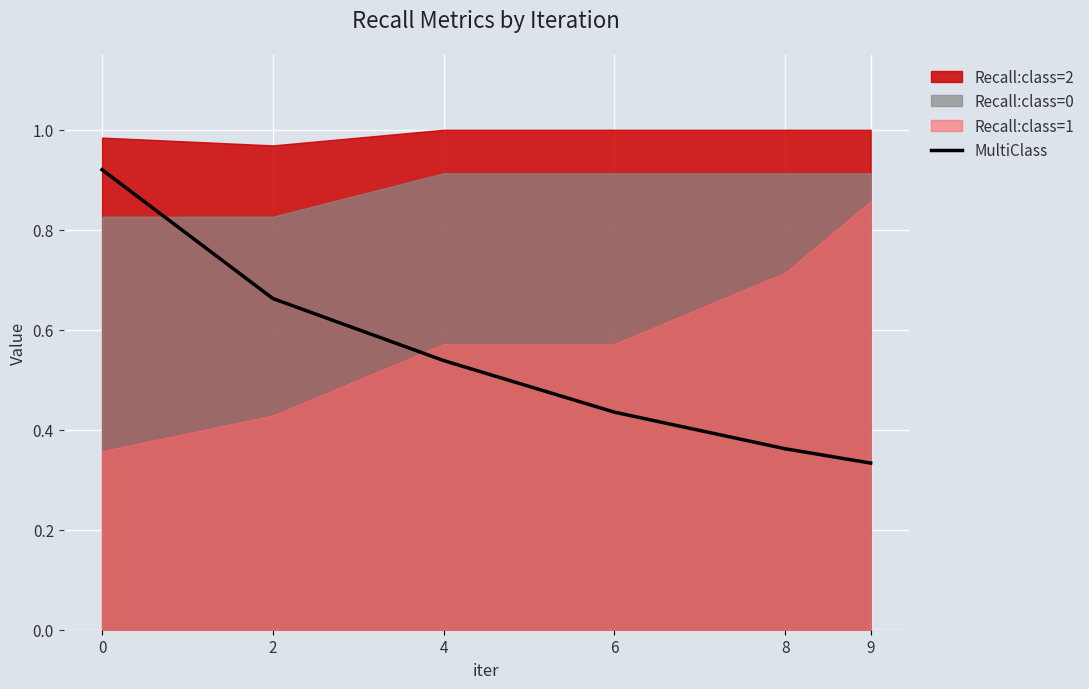

Does the chart display data point markers on the line(s)?

No